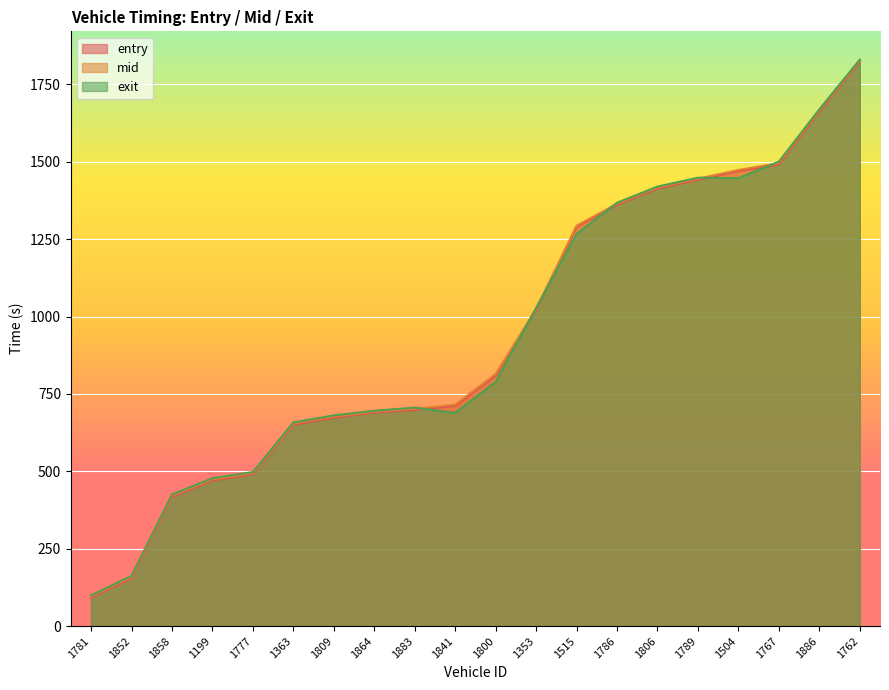

What is the difference between the maximum and minimum values in the entry series?

1730.5